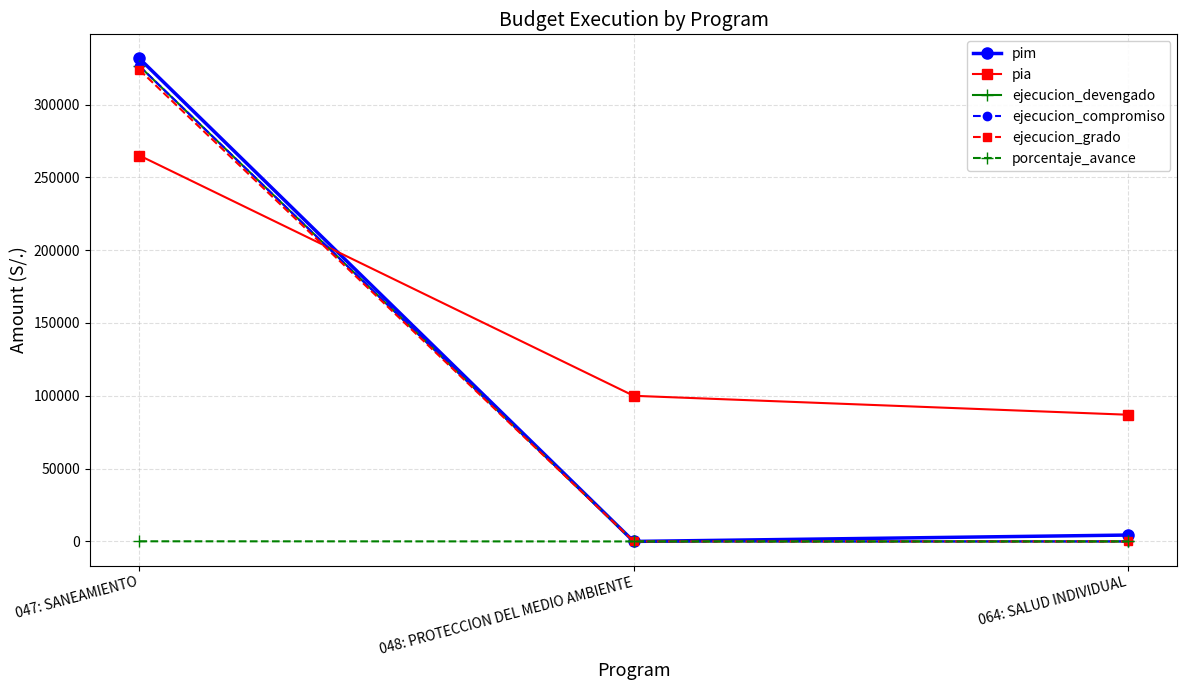

What is the label of the 2nd point from the left?

048: PROTECCION DEL MEDIO AMBIENTE